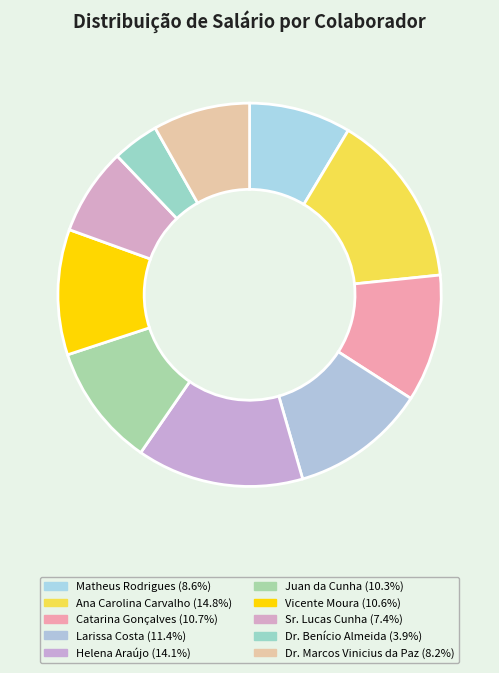

How much of the chart is everything except Dr. Marcos Vinicius da Paz?

91.8%